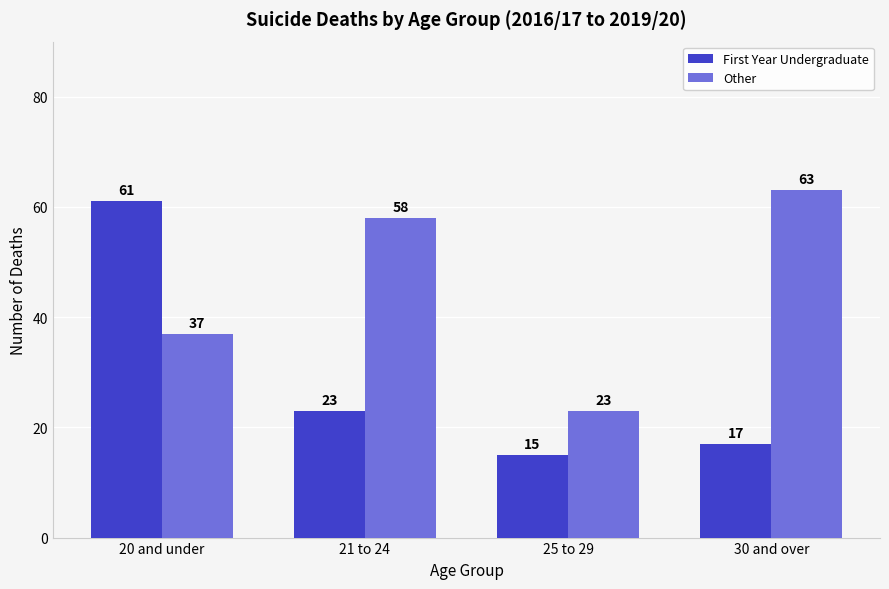

At which category does the chart reach its peak across all series?

30 and over